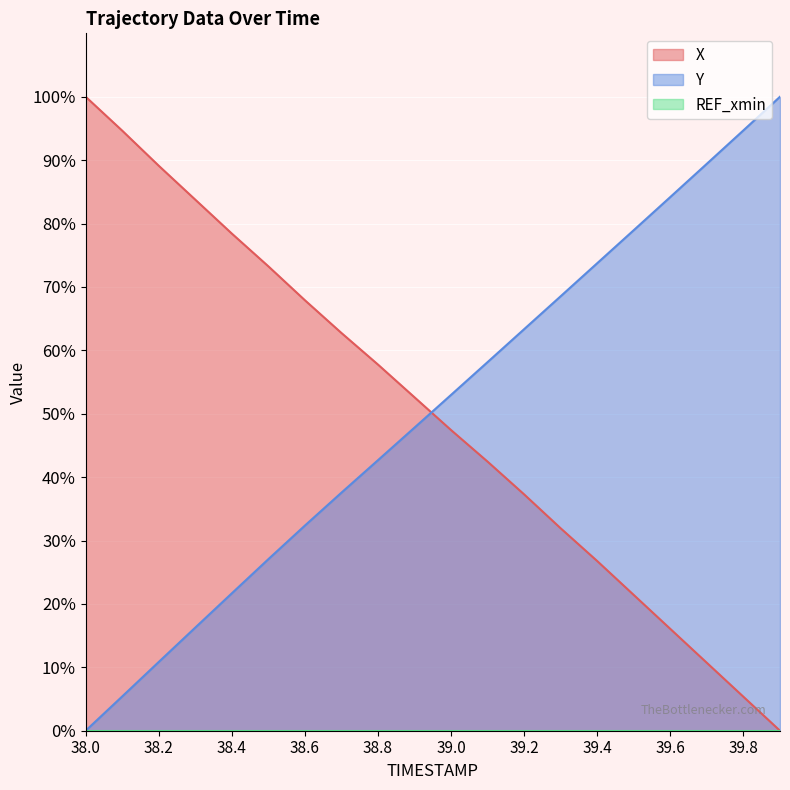

Which series changed the most between 39.2 and 39.3?

X